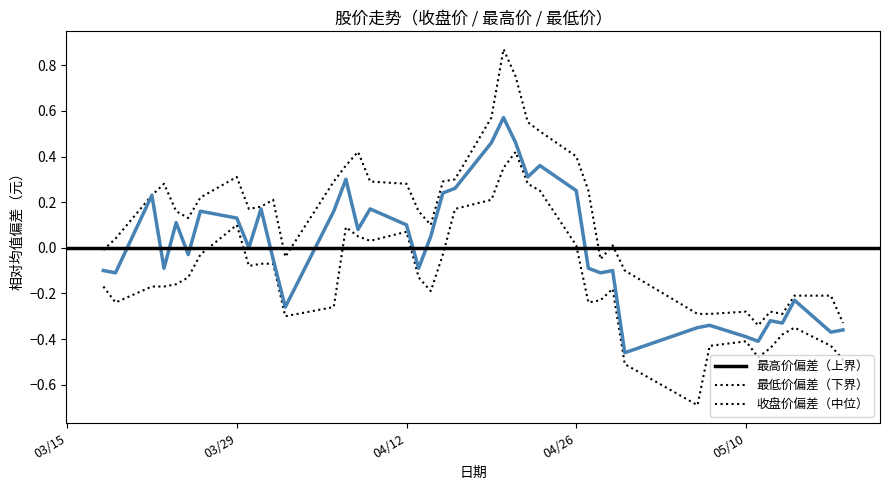

How many lines are shown in the chart?

3